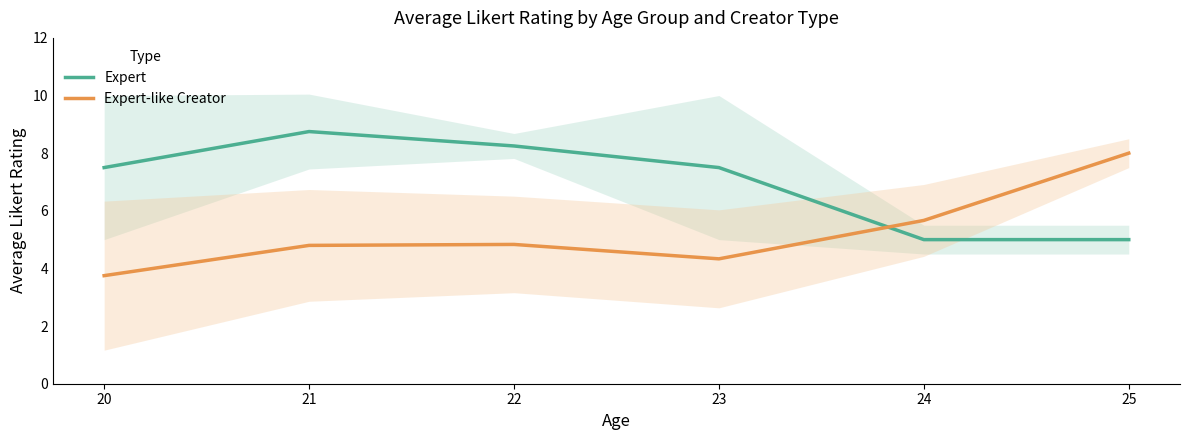

True or false: Expert has a value of 9.9 at 23.

False